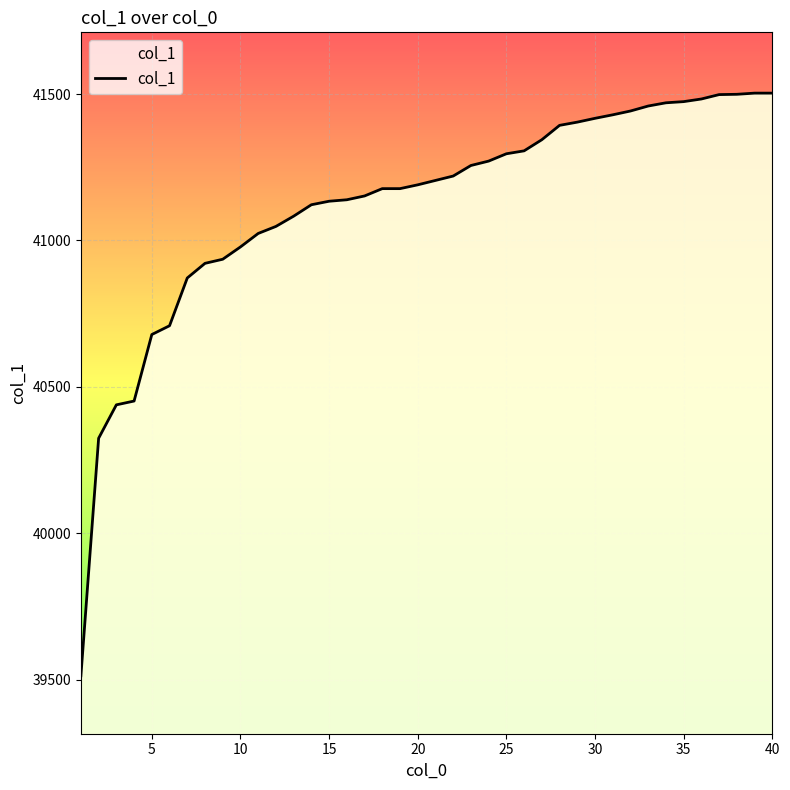

What is the greatest value displayed?

41503